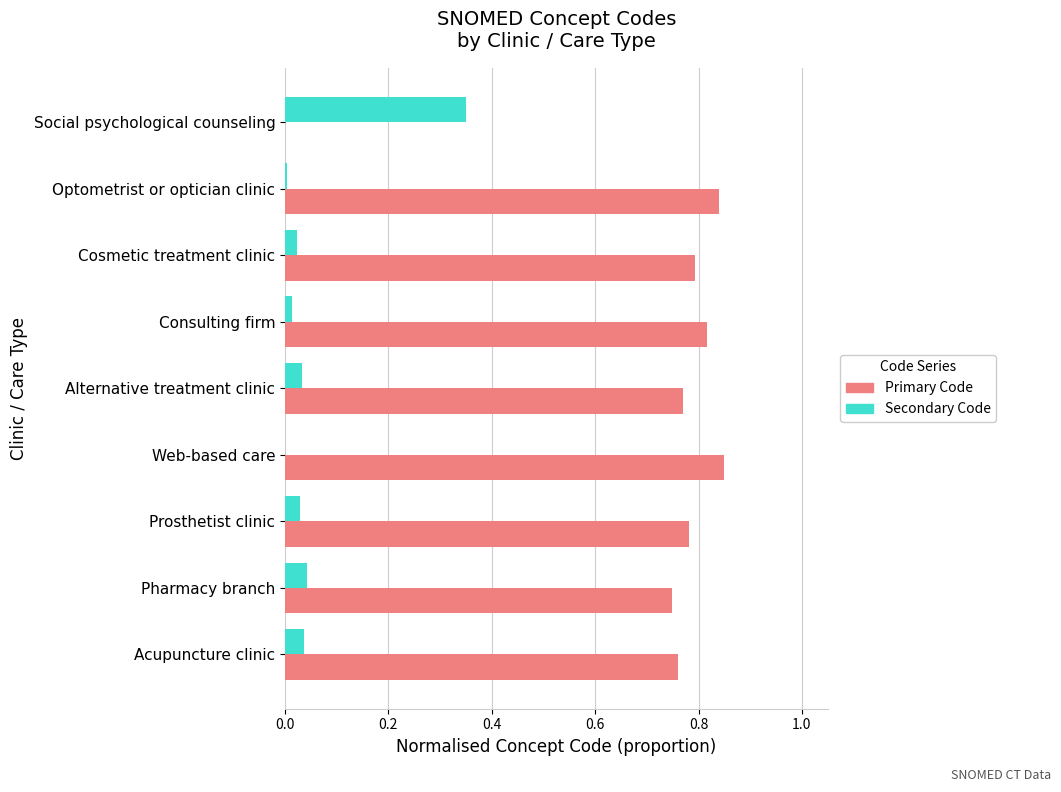

At which label does Secondary Code reach its peak?

Social psychological counseling